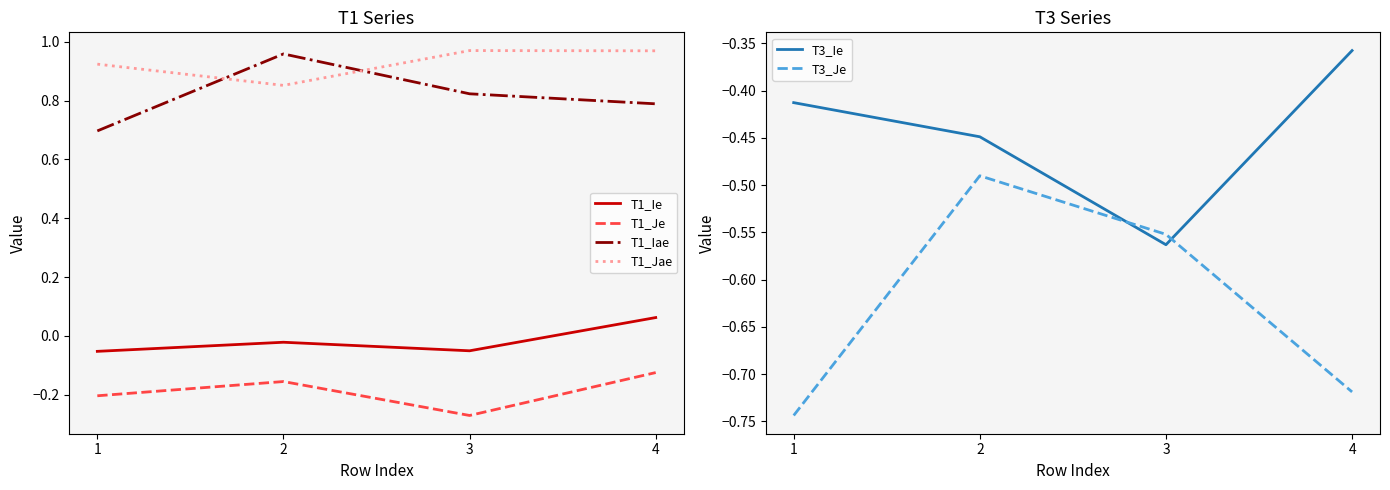

Where is the first local minimum for T1_Ie?

3